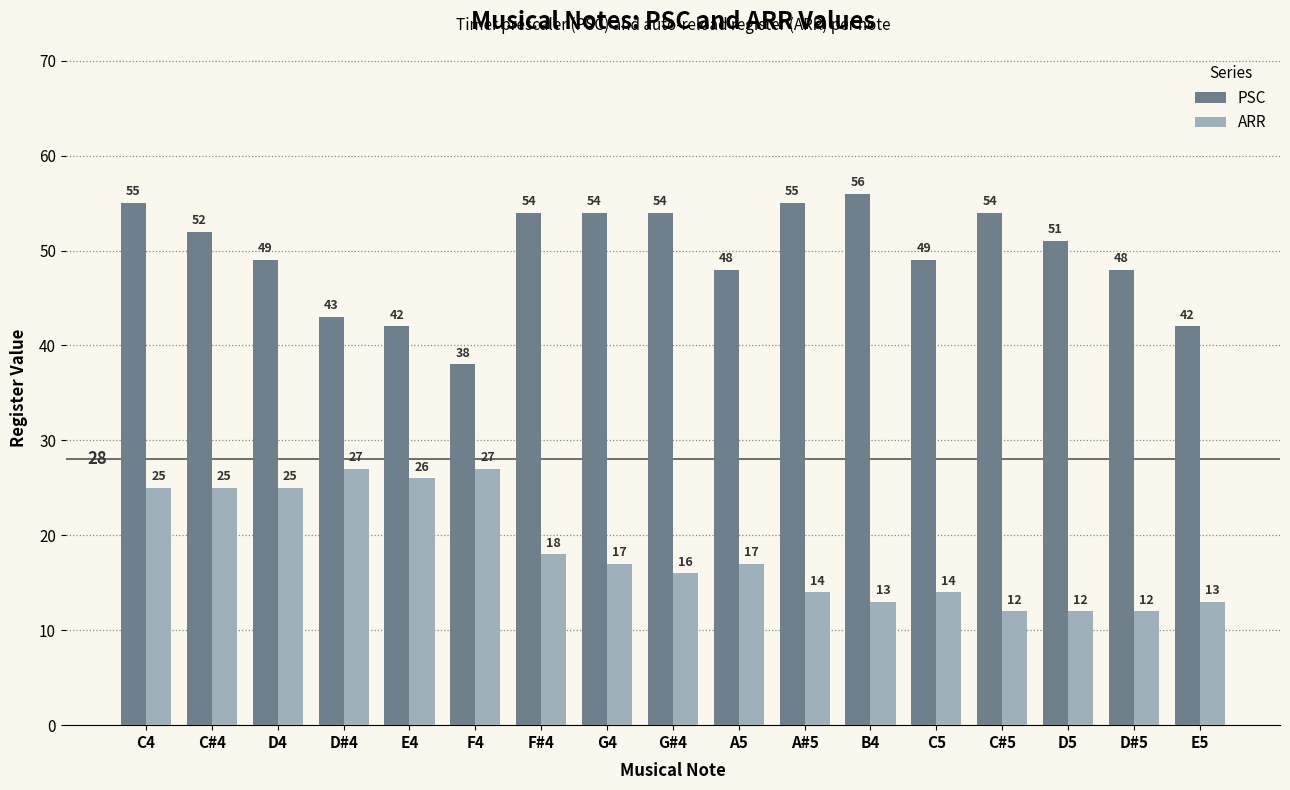

Is the value of PSC at D4 greater than the value of ARR at F#4?

Yes